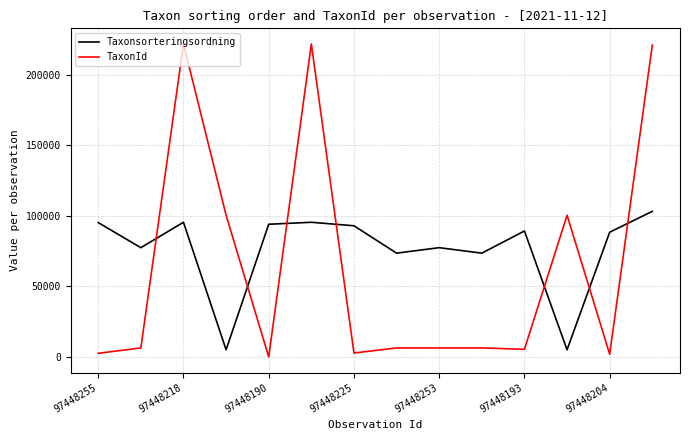

How many intersections are there between TaxonId and Taxonsorteringsordning?

7